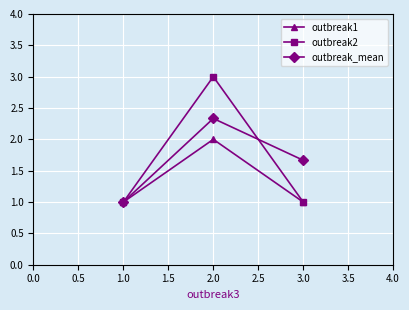

True or false: outbreak_mean has a value of 1.0 at 1.0.

True